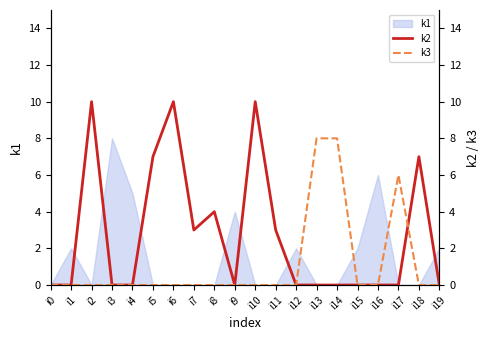

What is the difference between the second highest and minimum values in the k3 series?

8